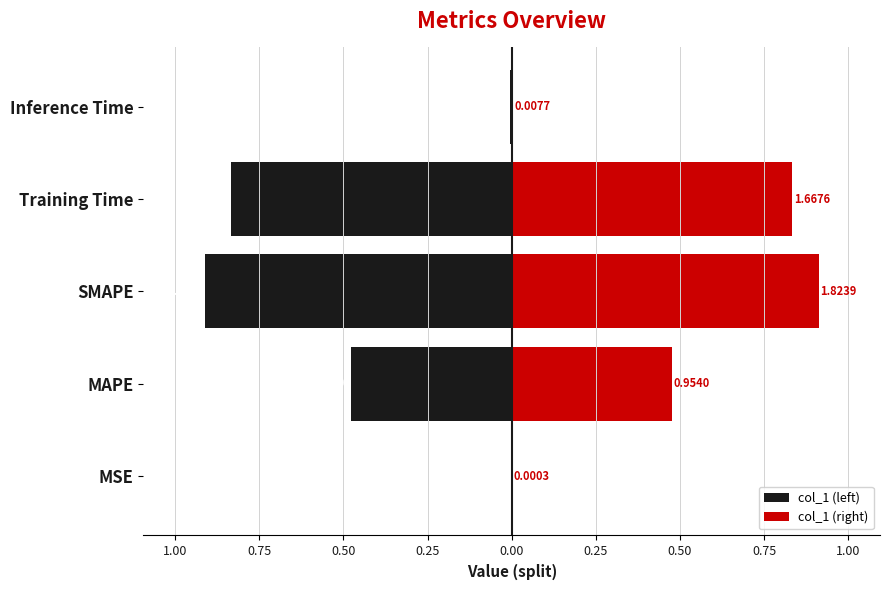

Reading right to left, list all the values displayed in this chart.

col_1 (left): -0.0	-0.8	-0.9	-0.5	-0.0
col_1 (right): 0.0	0.8	0.9	0.5	0.0